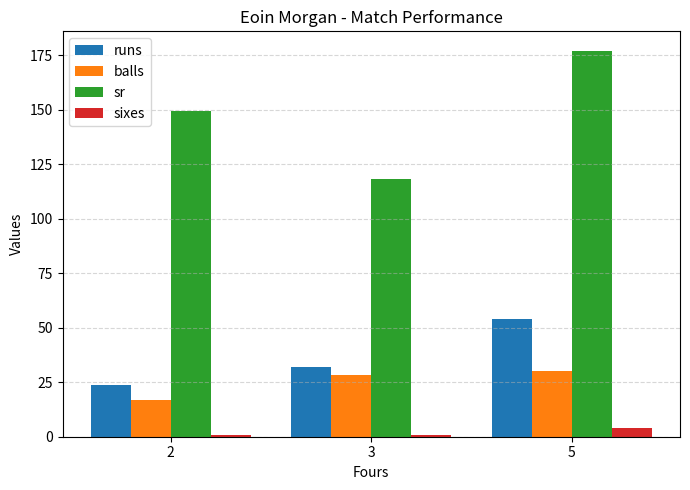

The value of balls at 3 is 28.5. True or false?

True